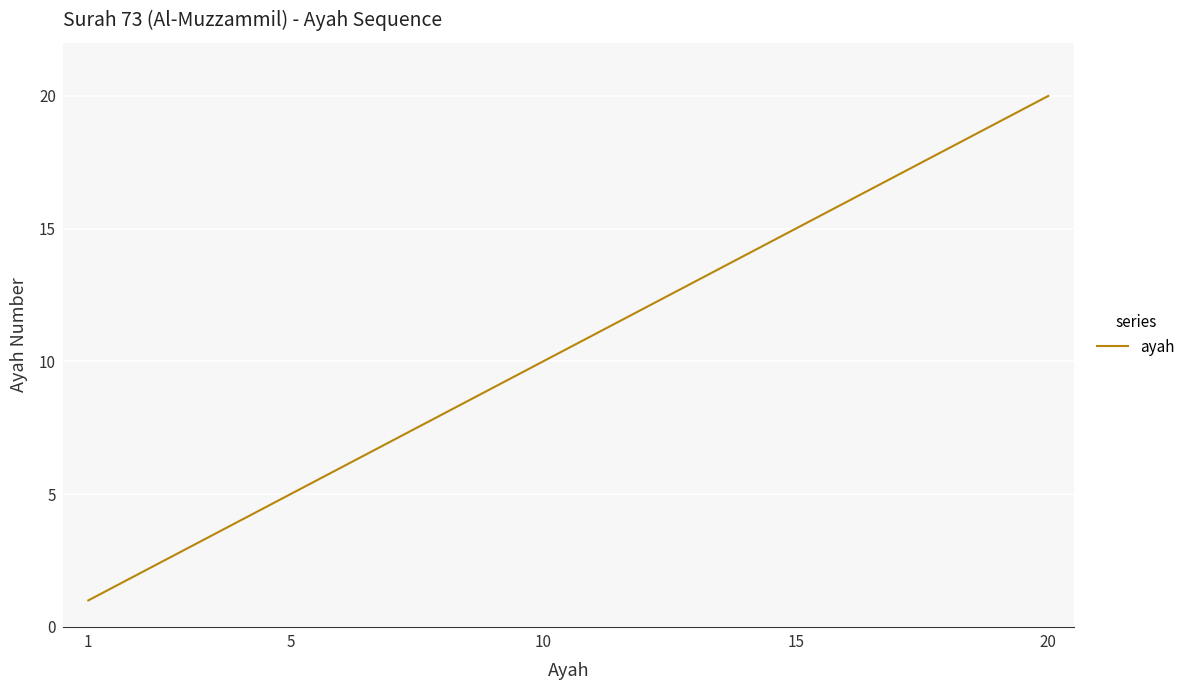

What is the greatest value displayed?

20